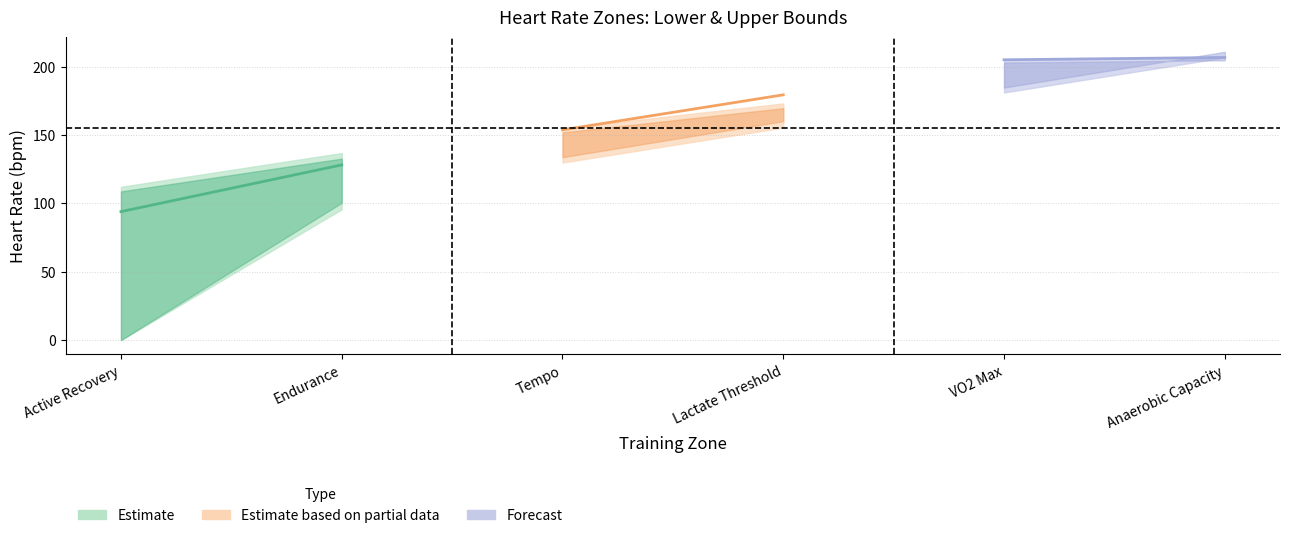

Rank the categories by upper value from highest to lowest.

Anaerobic Capacity, VO2 Max, Lactate Threshold, Tempo, Endurance, Active Recovery